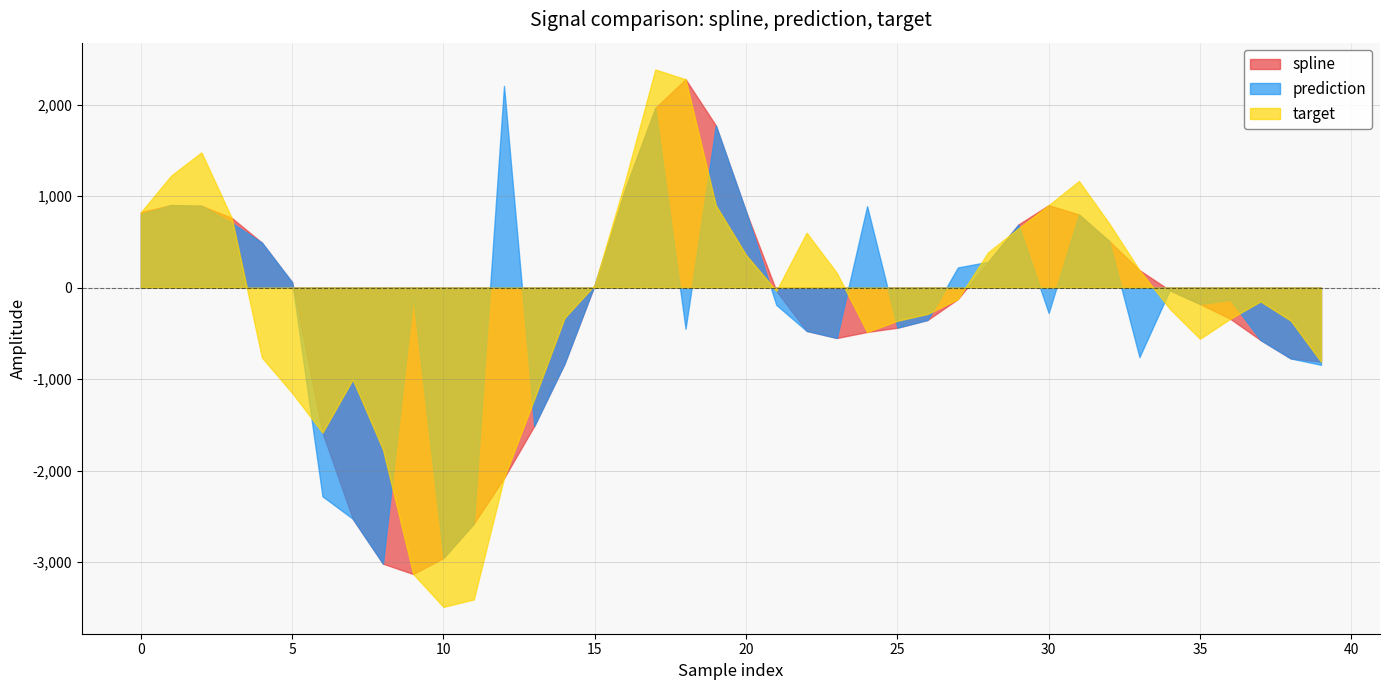

Which series has the largest range (max minus min)?

target